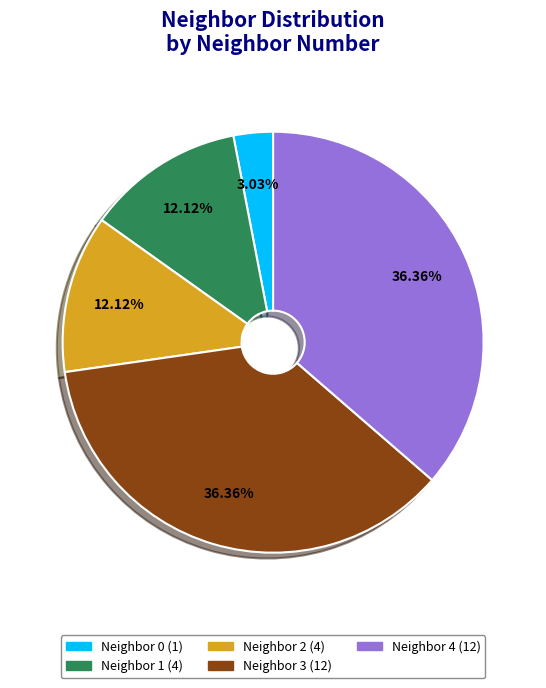

Which has a higher value, Neighbor 4 (12) or Neighbor 1 (4)?

Neighbor 4 (12)